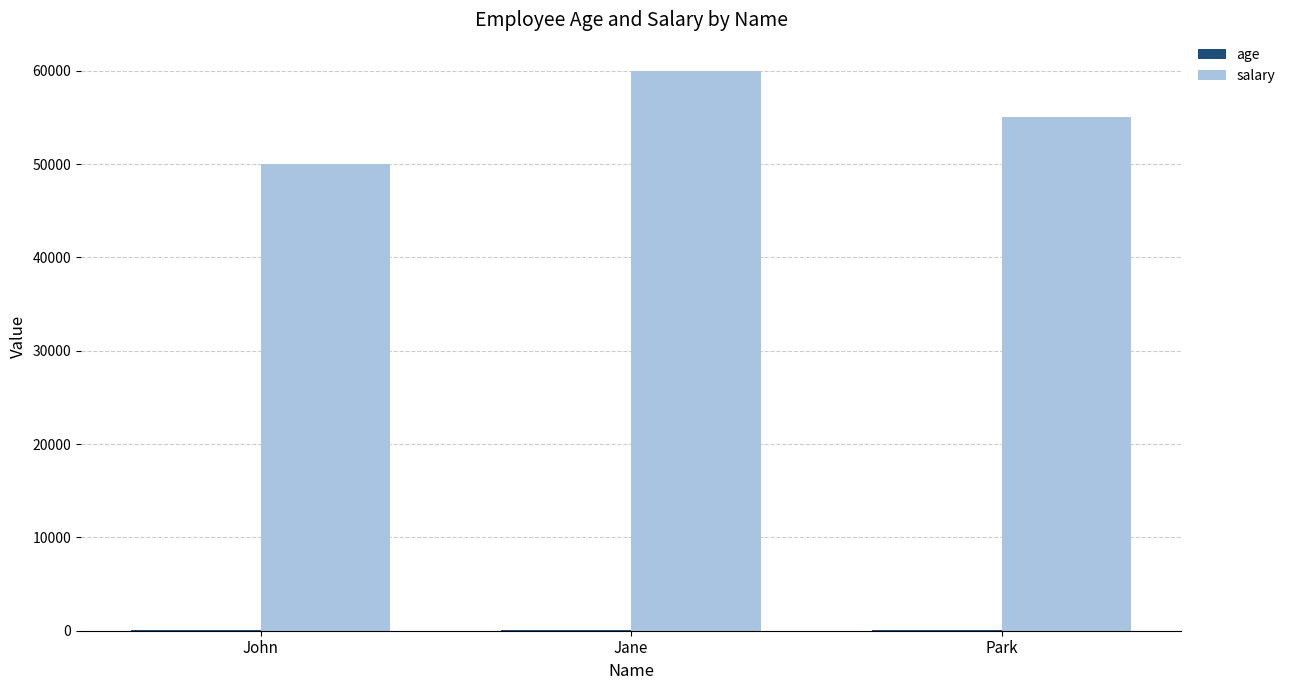

Which series changed the most between John and Jane?

salary